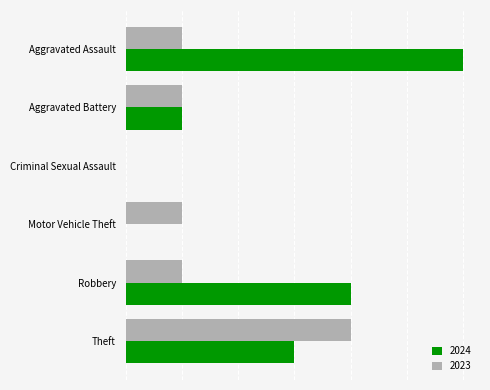

Which series has the widest spread of values?

2024